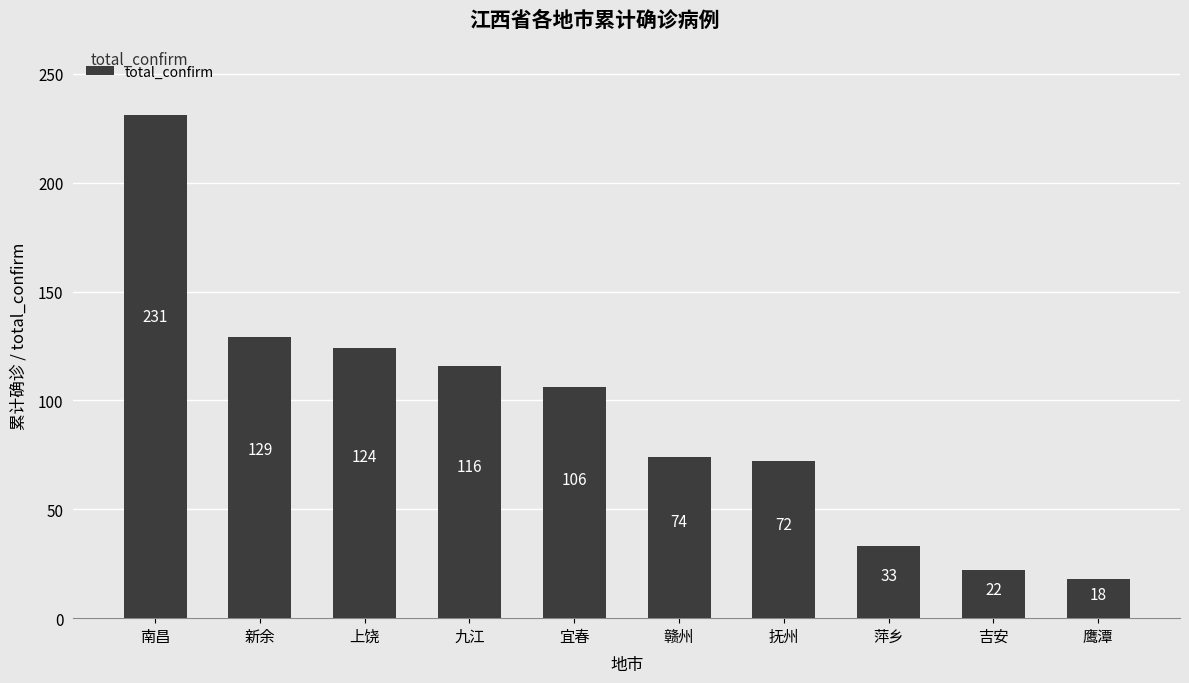

How many bars are there in total?

10